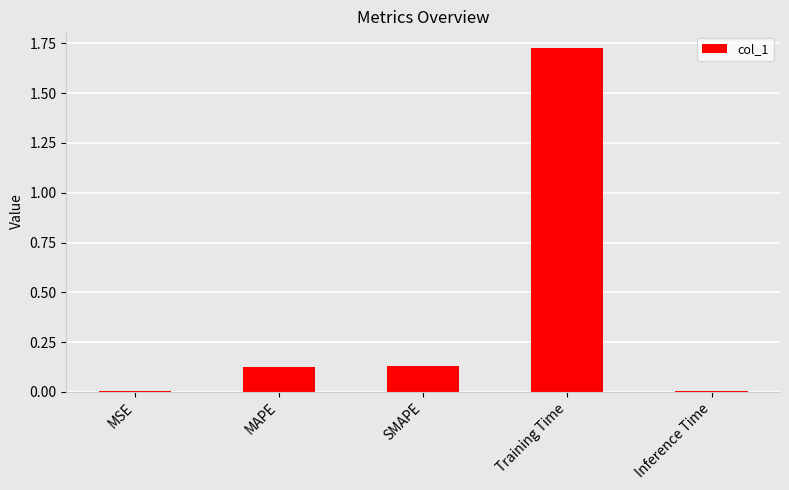

Which category has the highest value across all series?

Training Time